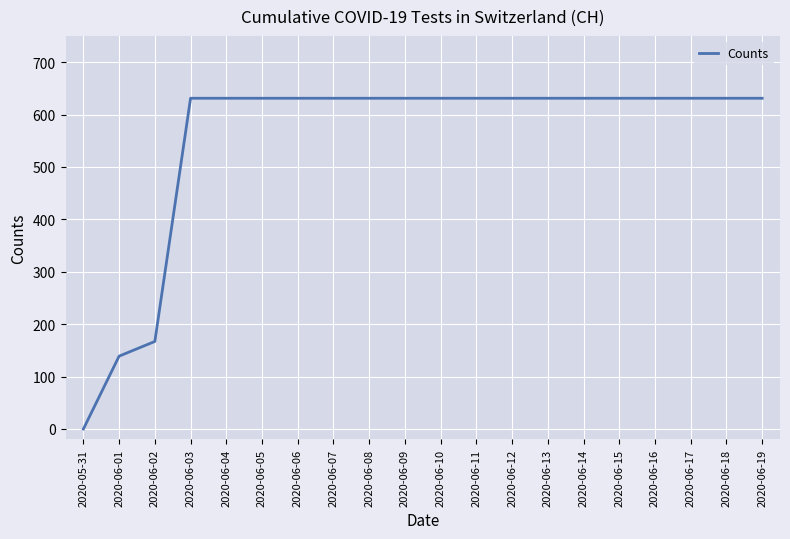

What is the change in value from 2020-05-31 to 2020-06-01?

+139